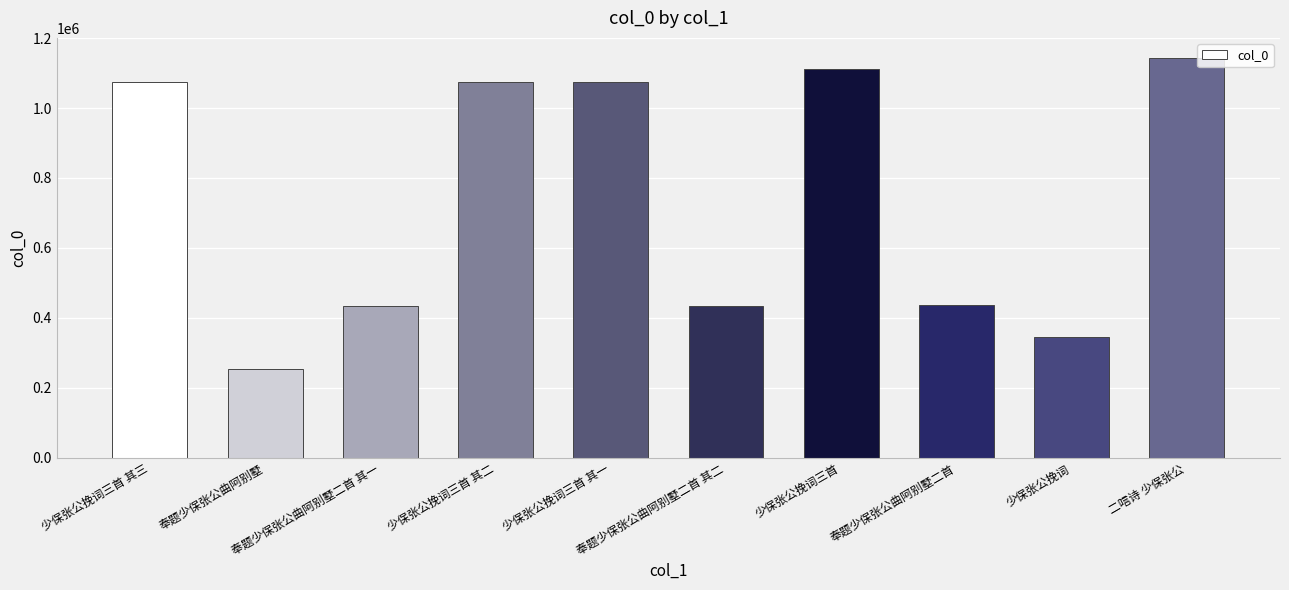

What is the ratio of the value at 少保张公挽词三首 其一 to the value at 二唁诗 少保张公?

0.9